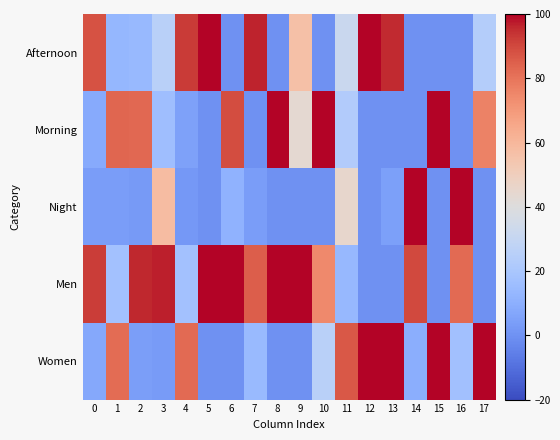

At 7, list the series in order from largest to smallest.

Afternoon, Men, Women, Night, Morning